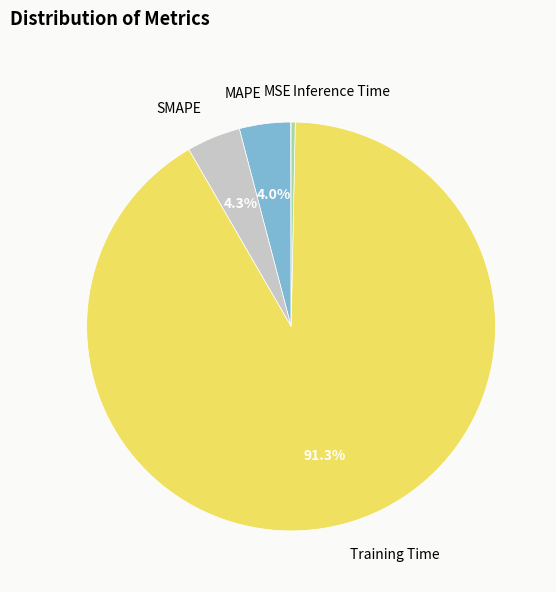

To the nearest percent, what is the difference between the largest and smallest slice percentages?

91%